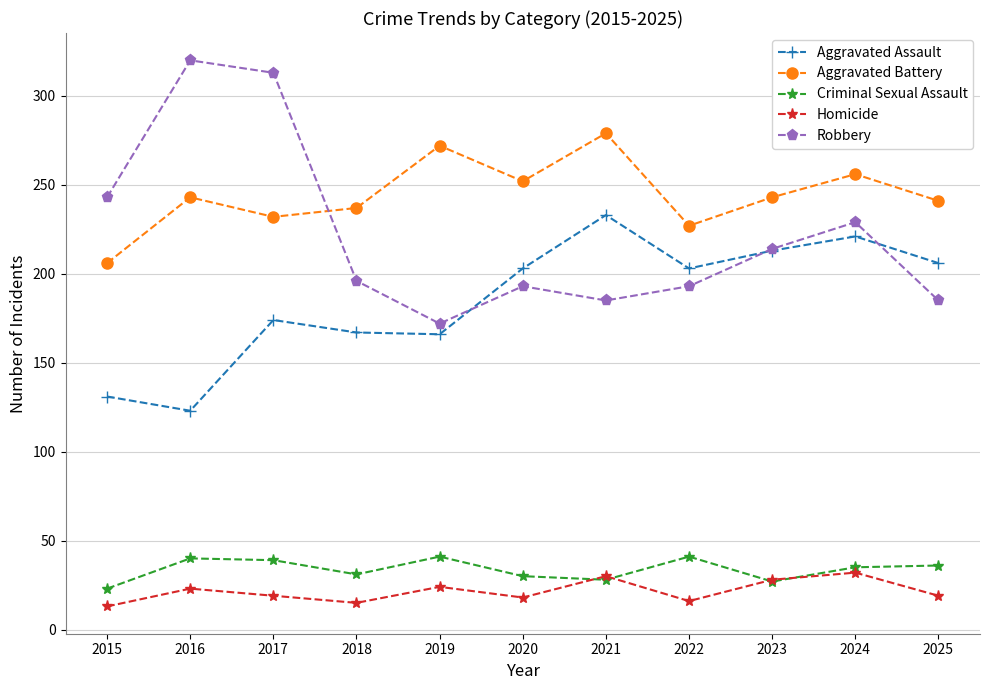

True or false: Robbery has more than 0 interior local peaks.

True